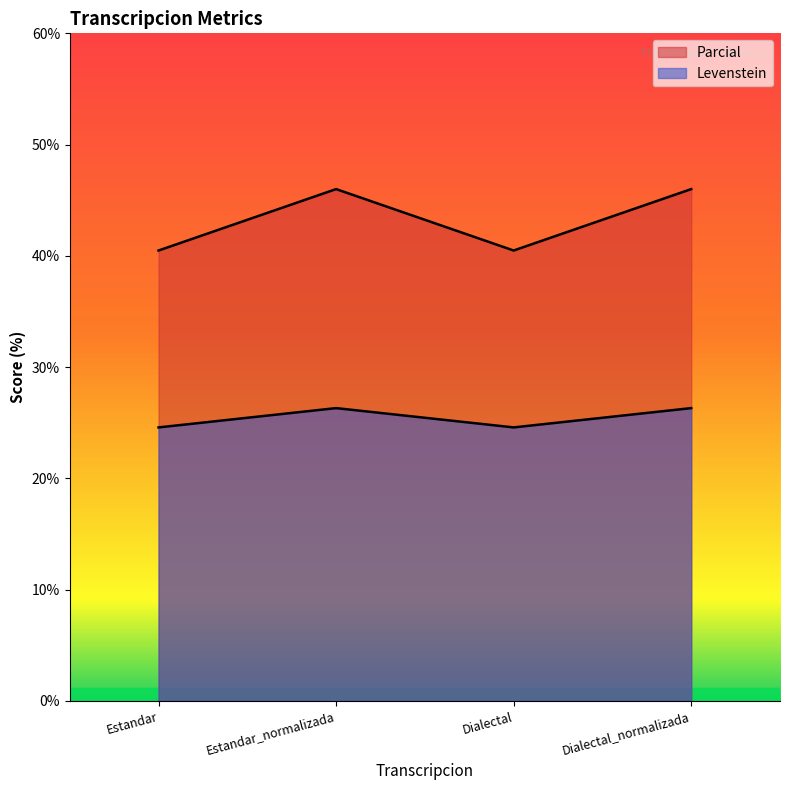

Between Dialectal_normalizada and Estandar, which is larger?

Dialectal_normalizada